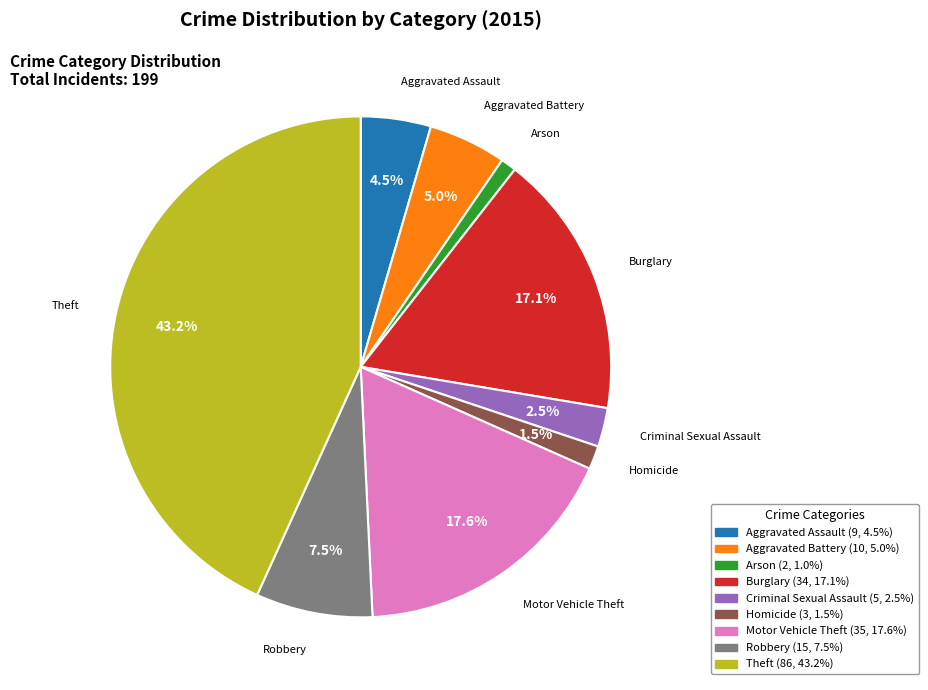

Approximately how many times larger is the value at Aggravated Assault compared to Burglary?

0.3